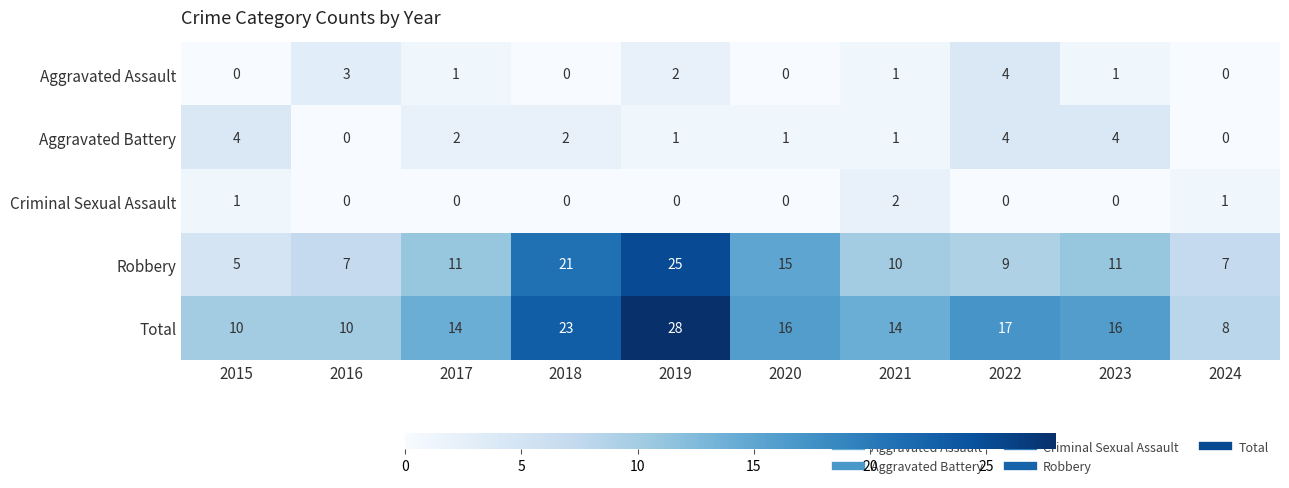

The Criminal Sexual Assault series shows 1 at 2018. True or false?

False